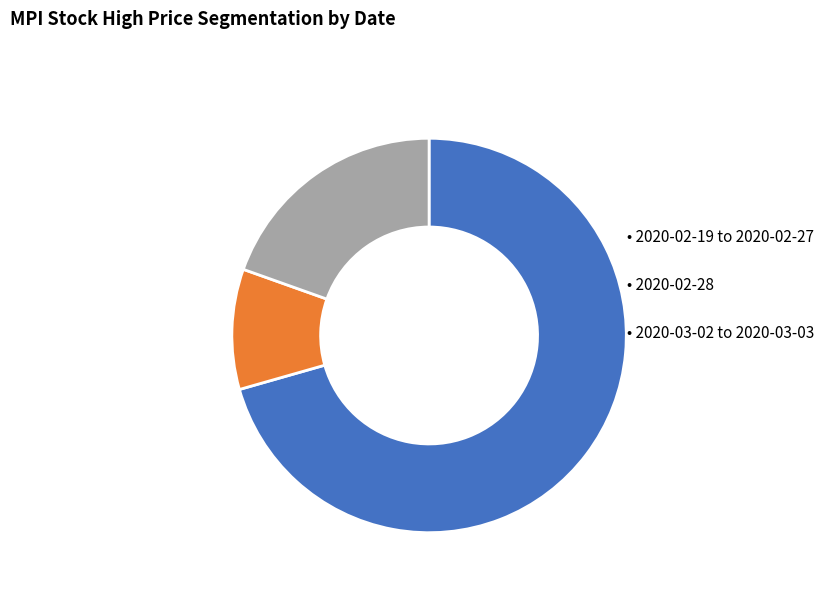

How many slices are in this pie chart?

3